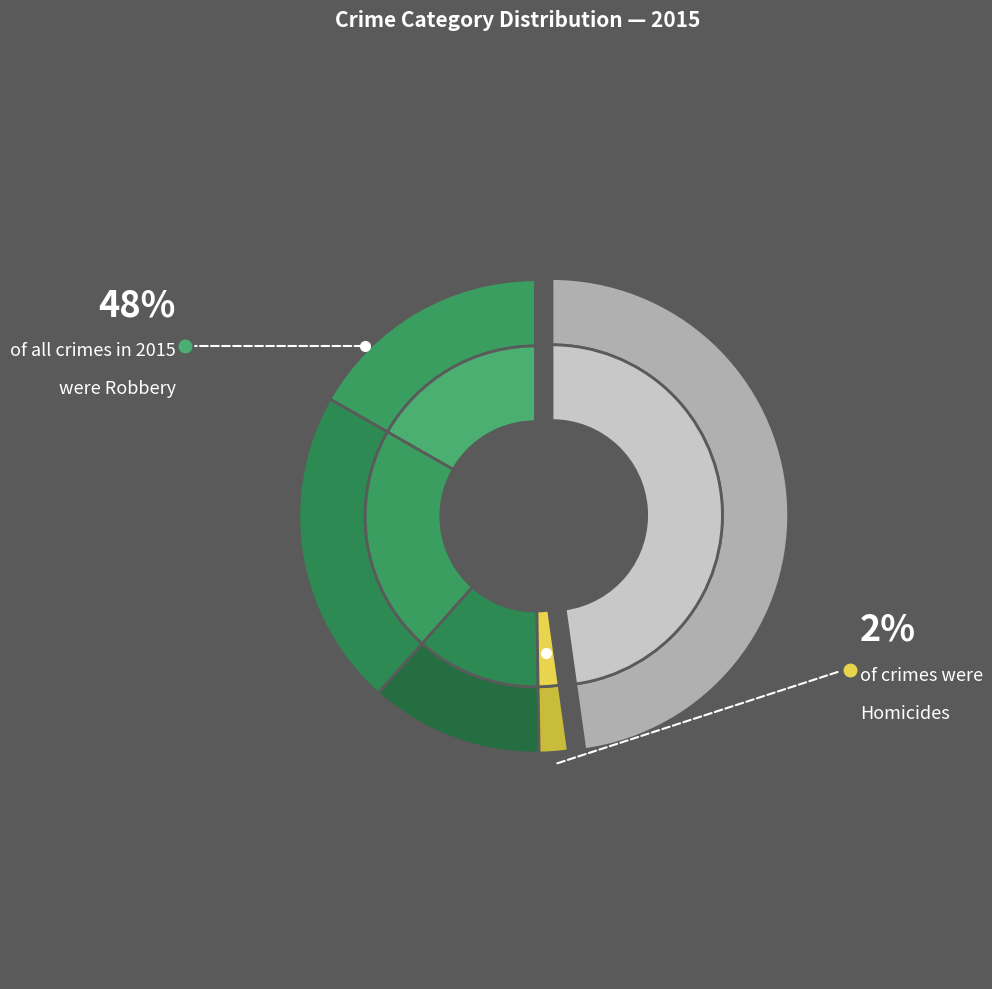

What is the change in value from Criminal Sexual Assault to Homicide?

-20